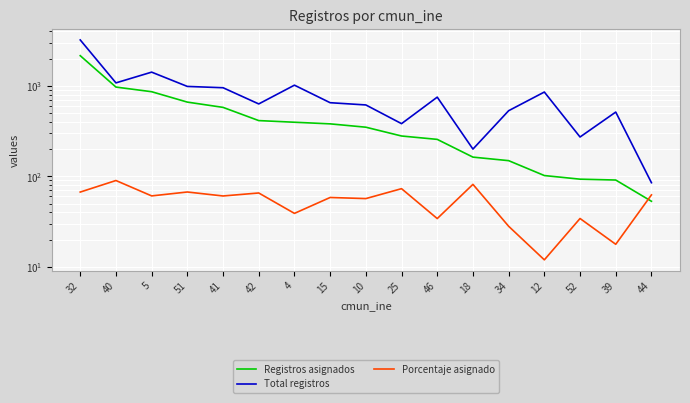

How many lines are shown in the chart?

3